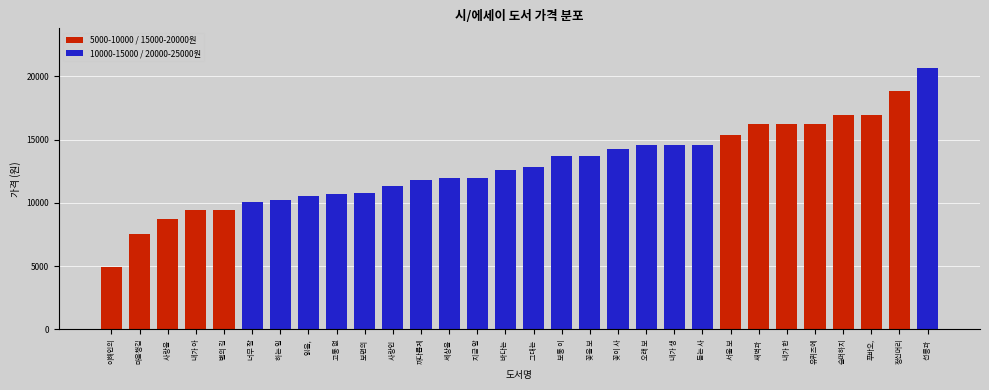

What is the sum of the values at 하는 일 and 고통 없?

20970